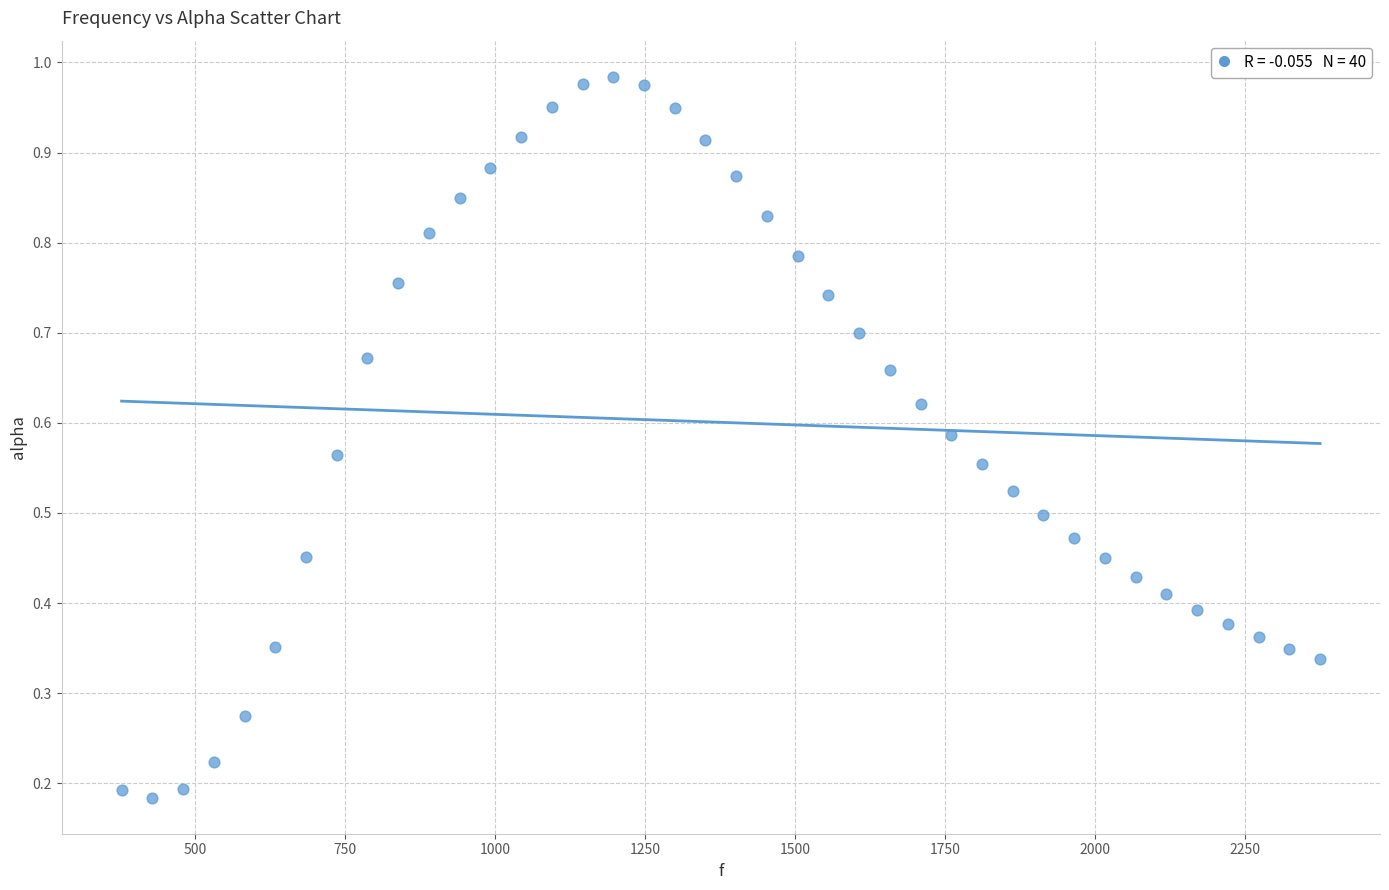

What is the range of X values (max minus min)?

1998.3